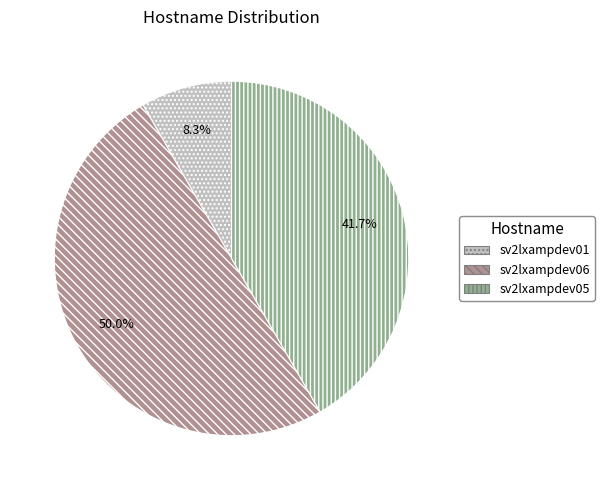

Between sv2lxampdev05 and sv2lxampdev06, which is larger?

sv2lxampdev06